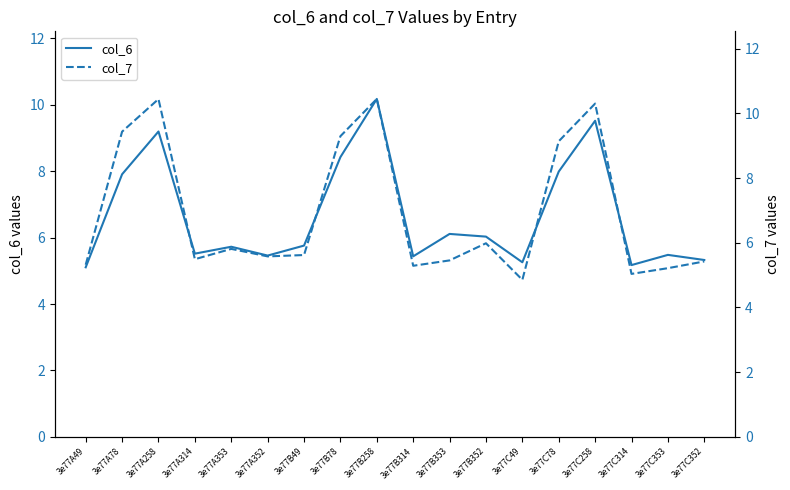

Reading right to left, transcribe all the data shown in this chart.

col_6: 3e77C352=5.3	3e77C353=5.5	3e77C314=5.2	3e77C258=9.5	3e77C78=8.0	3e77C49=5.3	3e77B352=6.0	3e77B353=6.1	3e77B314=5.4	3e77B258=10.2	3e77B78=8.4	3e77B49=5.8	3e77A352=5.5	3e77A353=5.7	3e77A314=5.5	3e77A258=9.2	3e77A78=7.9	3e77A49=5.1
col_7: 3e77C352=5.4	3e77C353=5.2	3e77C314=5.0	3e77C258=10.3	3e77C78=9.1	3e77C49=4.9	3e77B352=6.0	3e77B353=5.5	3e77B314=5.3	3e77B258=10.4	3e77B78=9.3	3e77B49=5.6	3e77A352=5.6	3e77A353=5.8	3e77A314=5.5	3e77A258=10.4	3e77A78=9.4	3e77A49=5.3